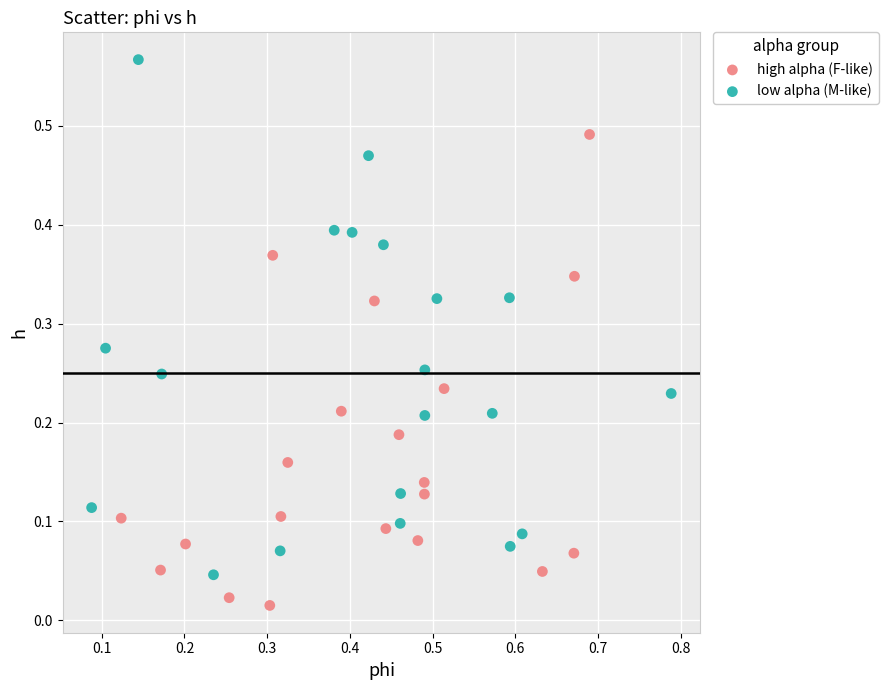

What are all the series names shown in the legend?

high alpha (F-like), low alpha (M-like)